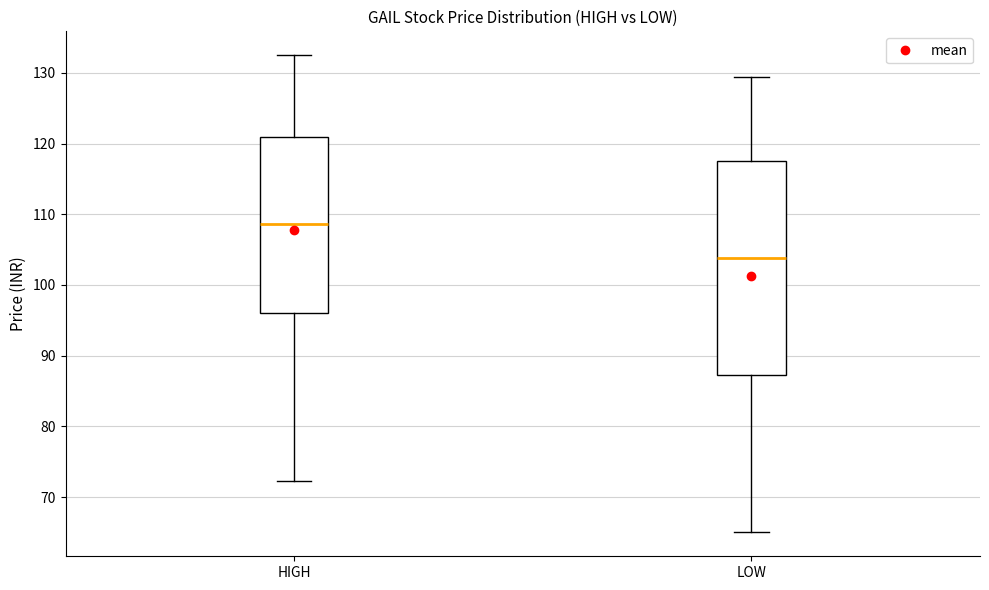

Reading left to right, read every box against the y-axis: the position of its median line, the range the box covers, and the ends of its whiskers. The values are not printed on the chart, so give them approximately, as read against the axis.

HIGH: median 109, box 96 to 121, whiskers 72 to 133
LOW: median 104, box 87 to 117, whiskers 65 to 129